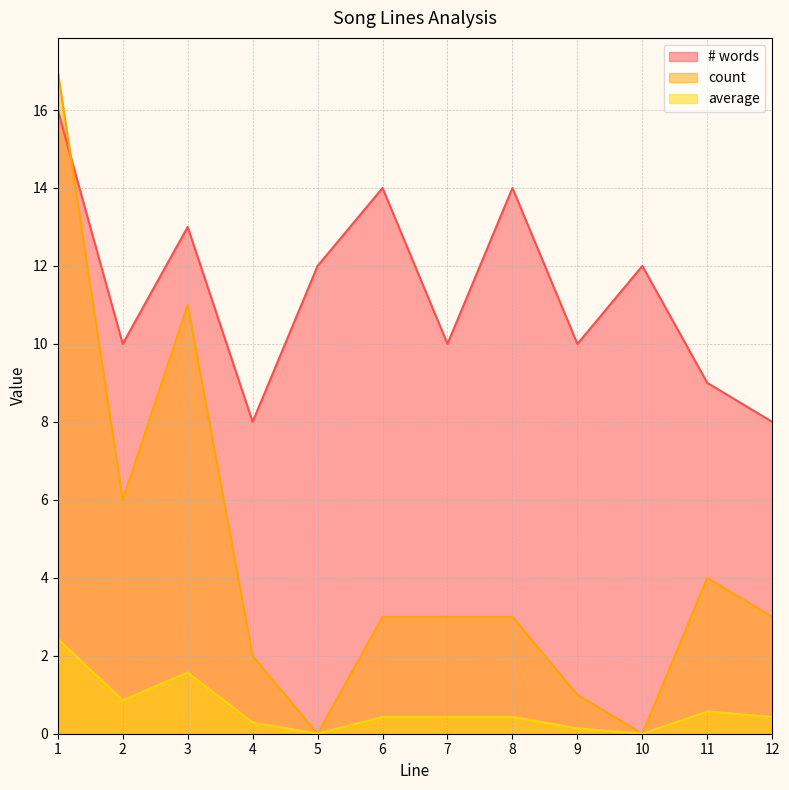

At which category is the sum across all series the highest?

1